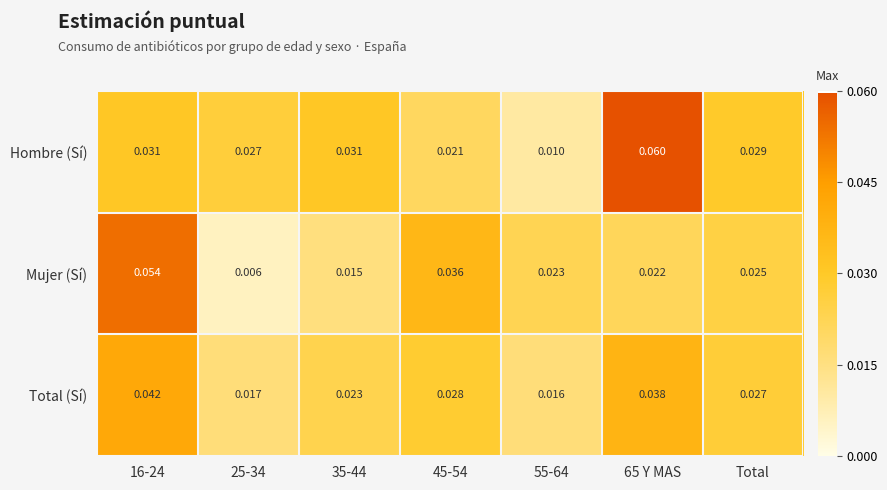

Between 65 Y MAS and Total, which series saw the biggest shift?

Hombre (Sí)